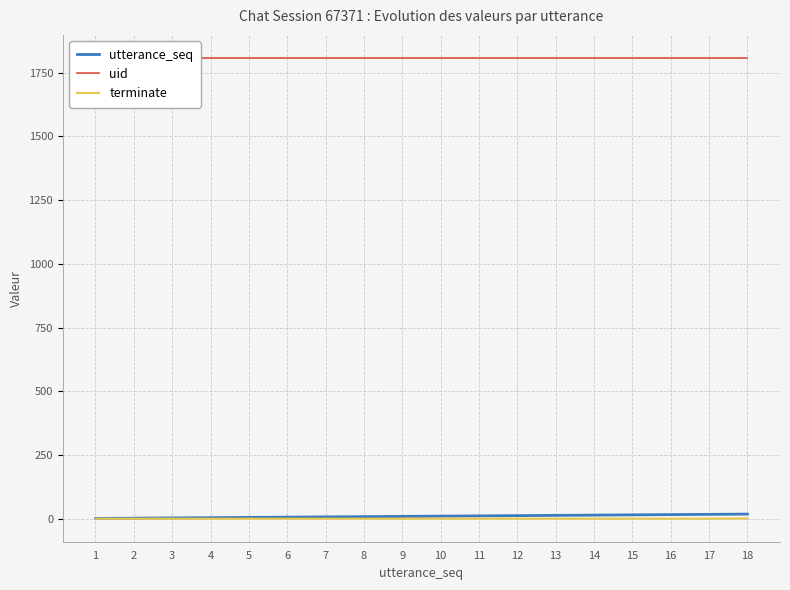

True or false: uid has more than 0 interior local peaks.

False